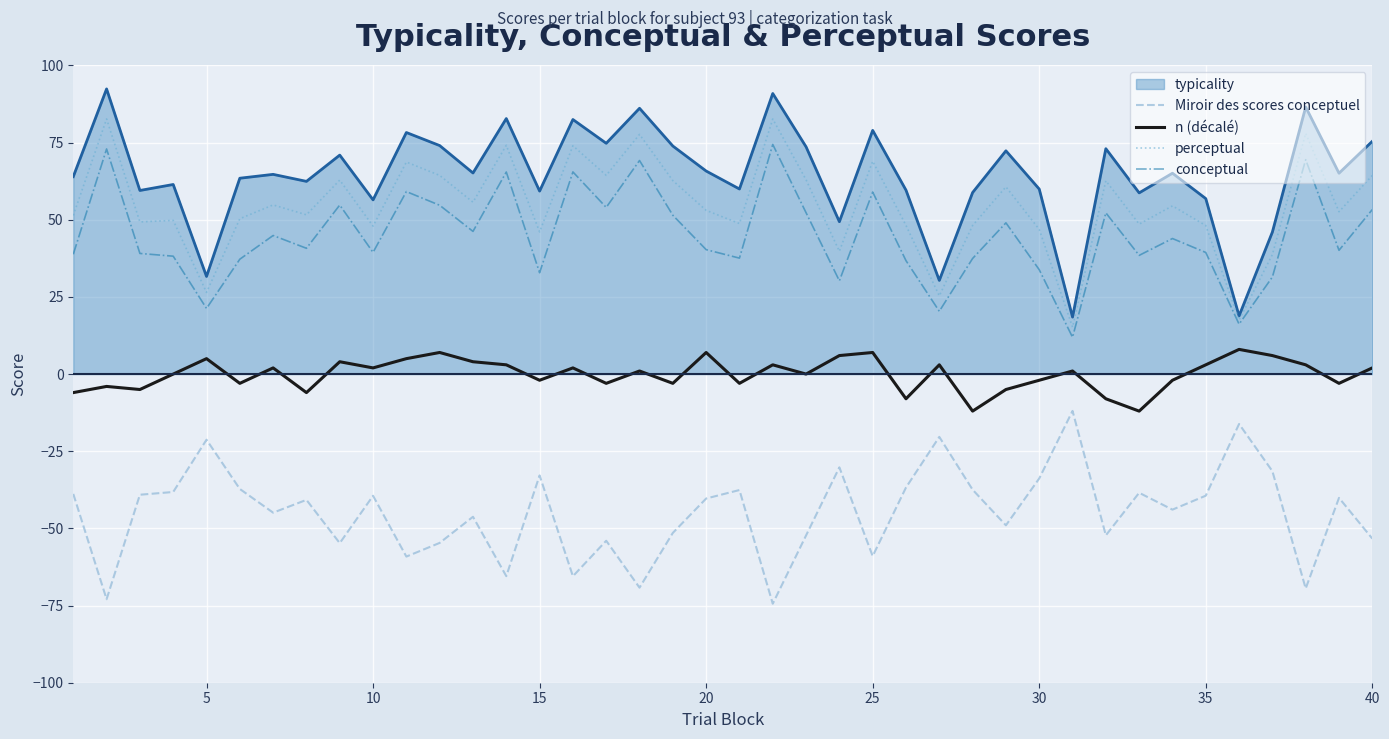

List the series in order of their peak value, lowest first.

Miroir des scores conceptuel, n (décalé), conceptual, perceptual, typicality